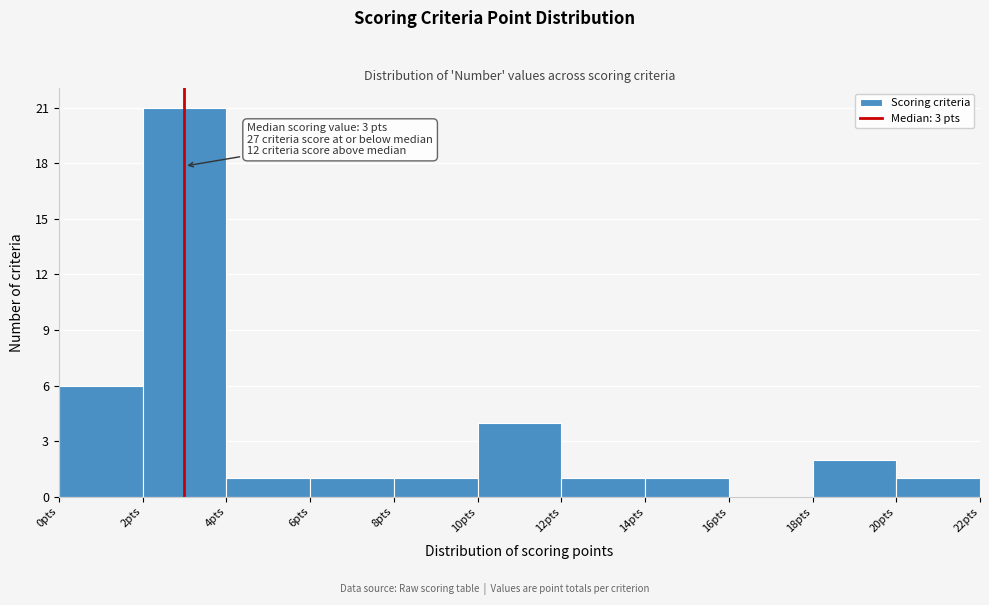

Over which range of the x-axis is the bar tallest?

2 to 4